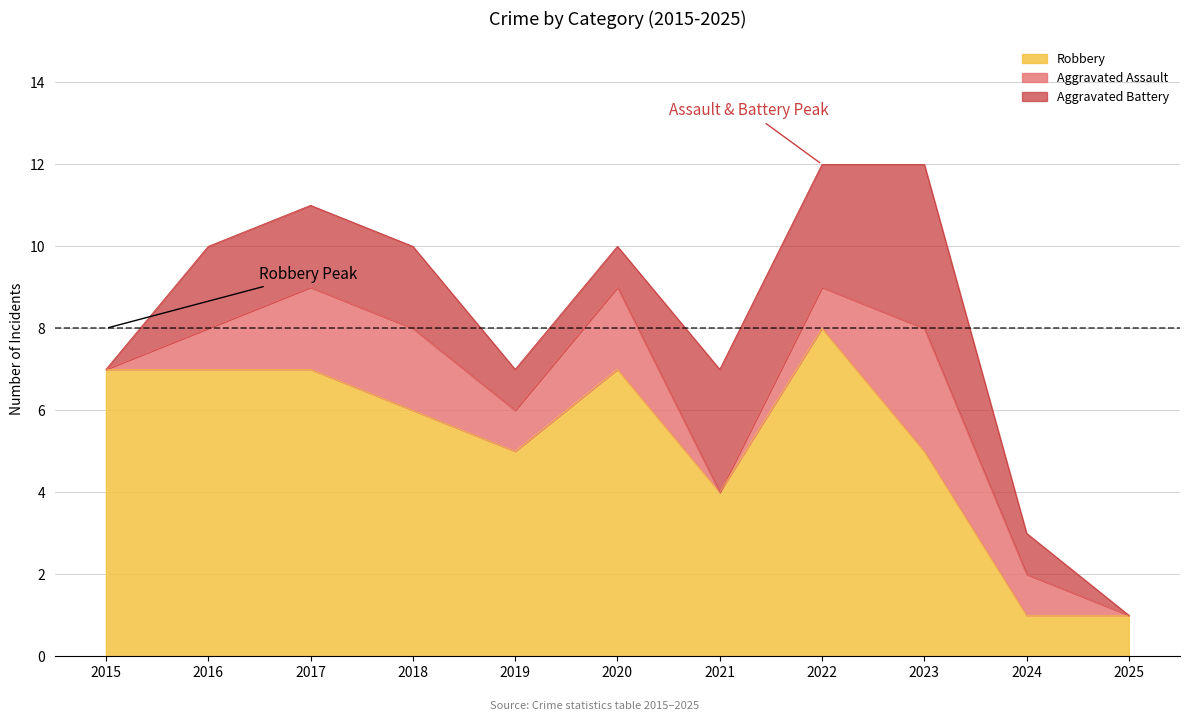

True or false: Aggravated Battery has a value of 0 at 2020.

False